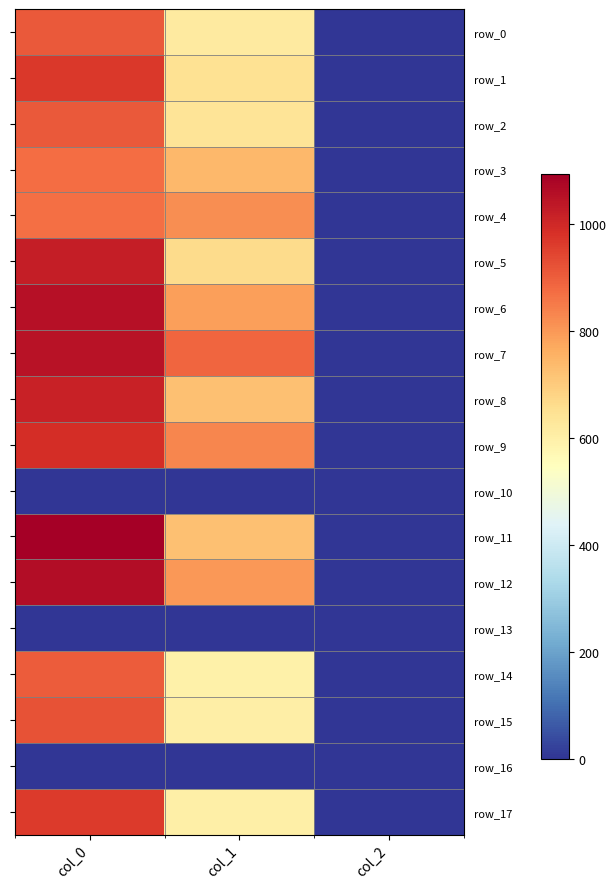

At how many categories does at least one series exceed 585?

2